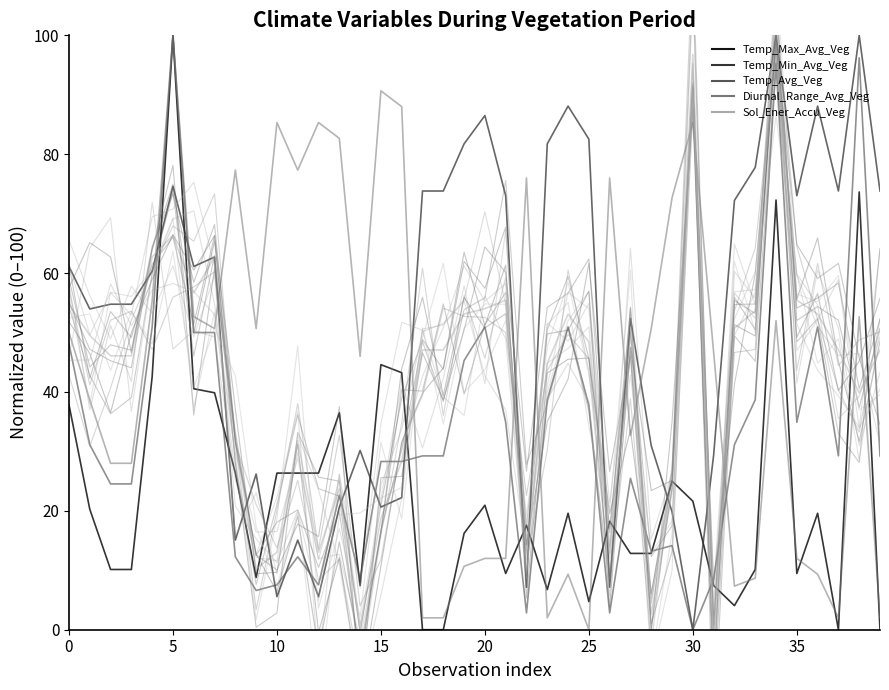

Which series has the largest total across all categories?

Temp_Min_Avg_Veg